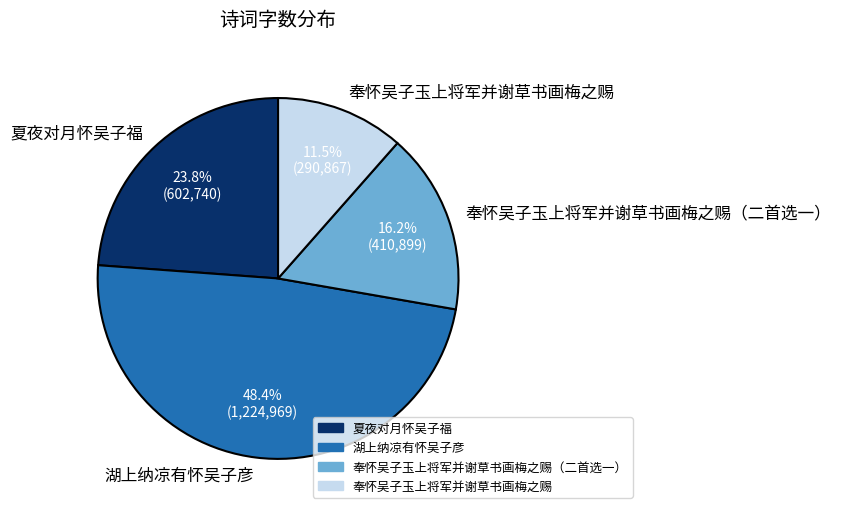

Which has a higher value, 湖上纳凉有怀吴子彦 or 奉怀吴子玉上将军并谢草书画梅之赐?

湖上纳凉有怀吴子彦